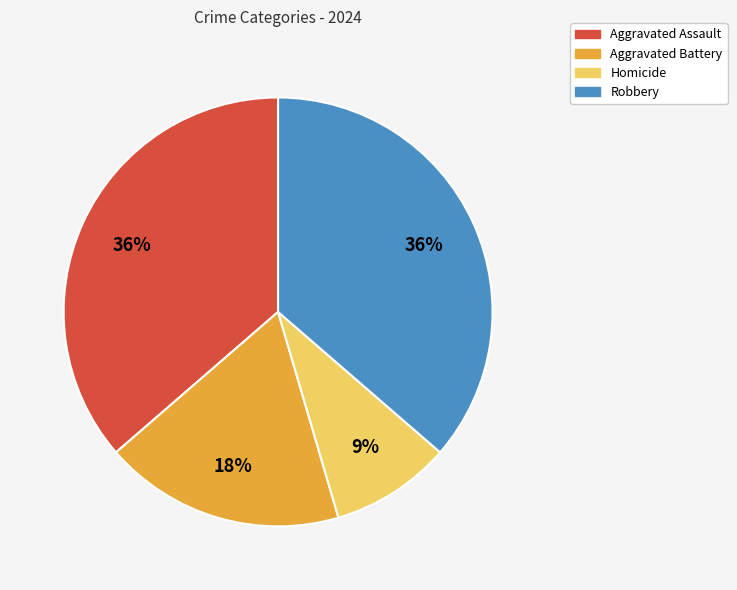

What is the ratio of the value at Aggravated Battery to the value at Homicide?

2.0